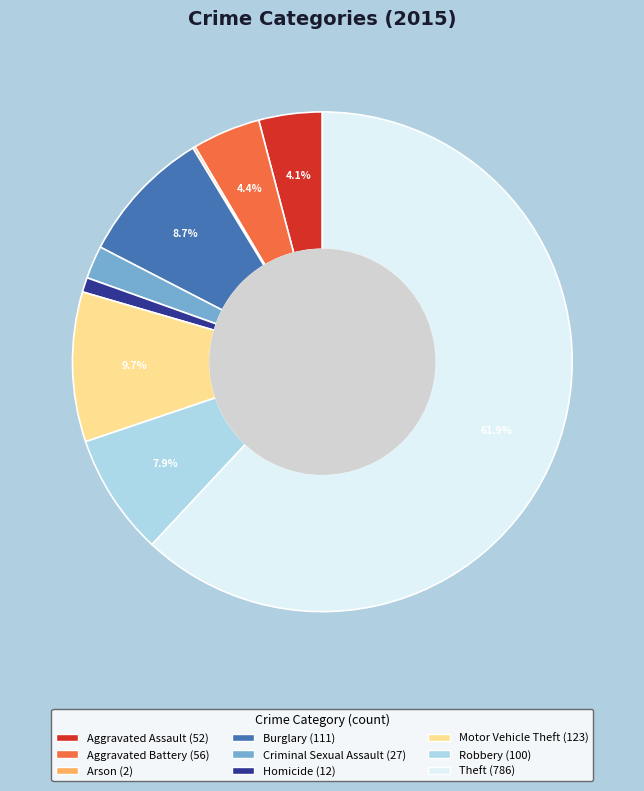

What percentage is the Criminal Sexual Assault slice, to the nearest percent?

2%